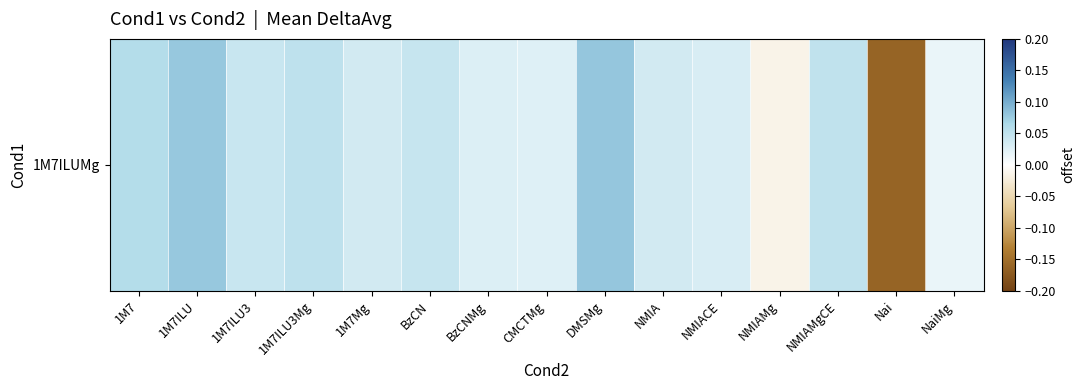

The value at Nai is -0.2. True or false?

True